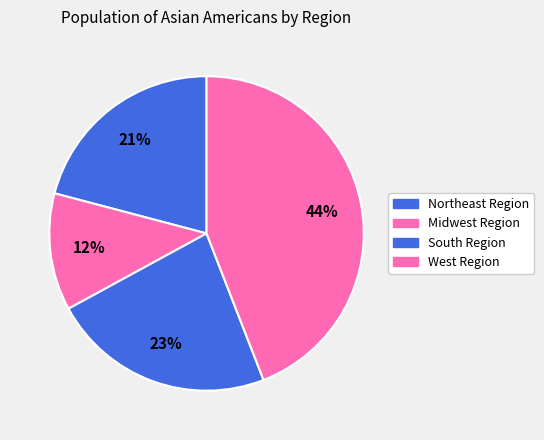

How many slices are in this pie chart?

4